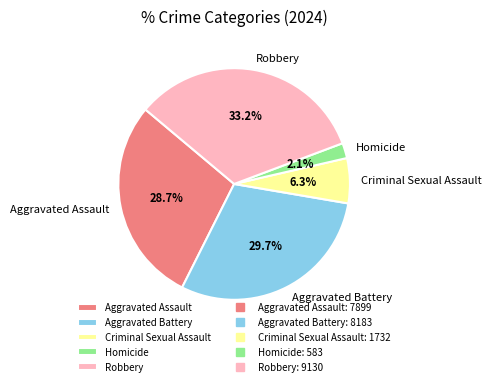

How many segments does this pie chart have?

5